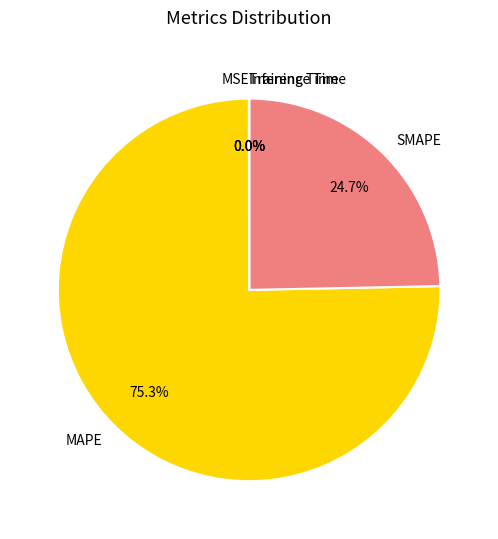

What is the largest slice in the pie chart?

MAPE